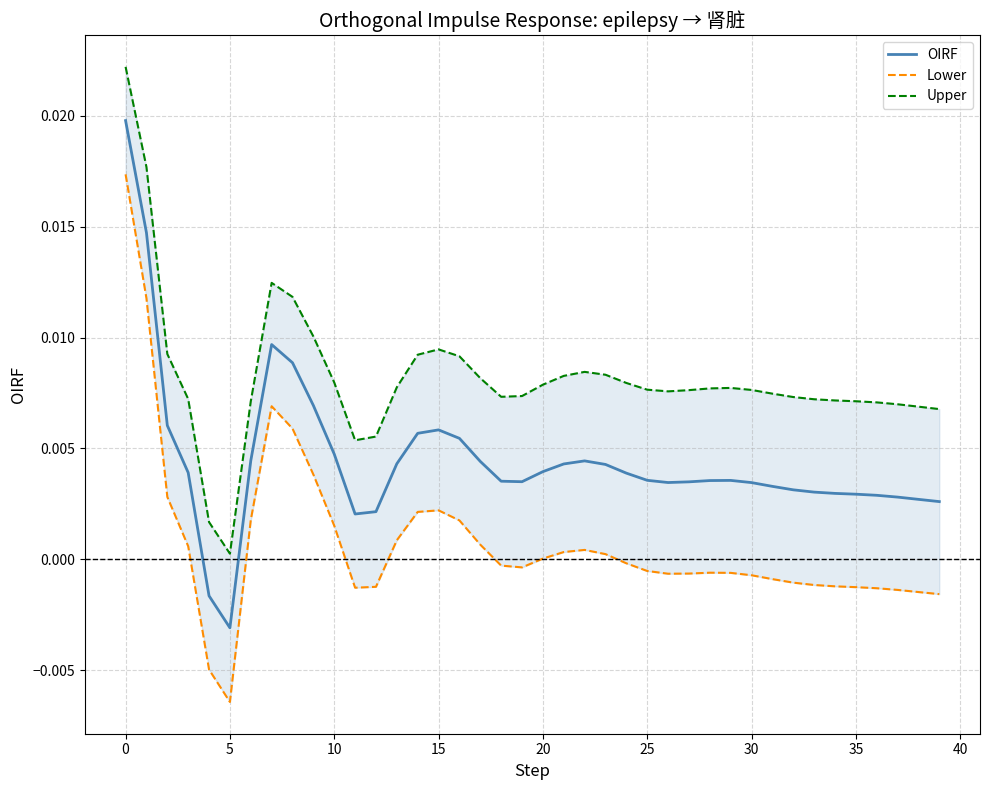

True or false: OIRF and Upper cross at least once.

False